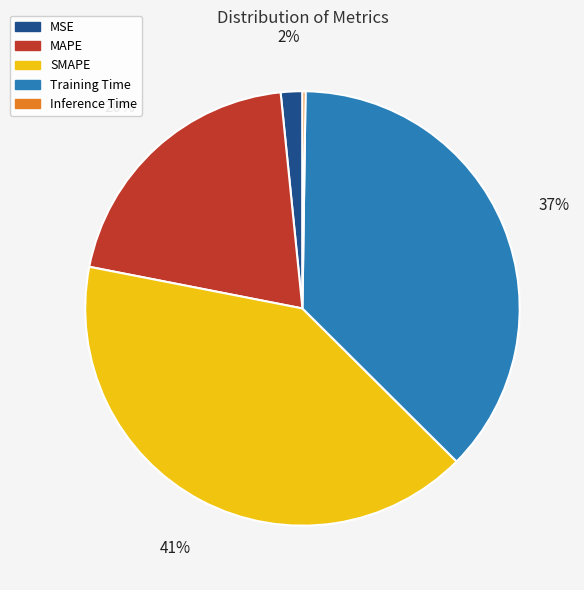

Between MSE and MAPE, which is larger?

MAPE